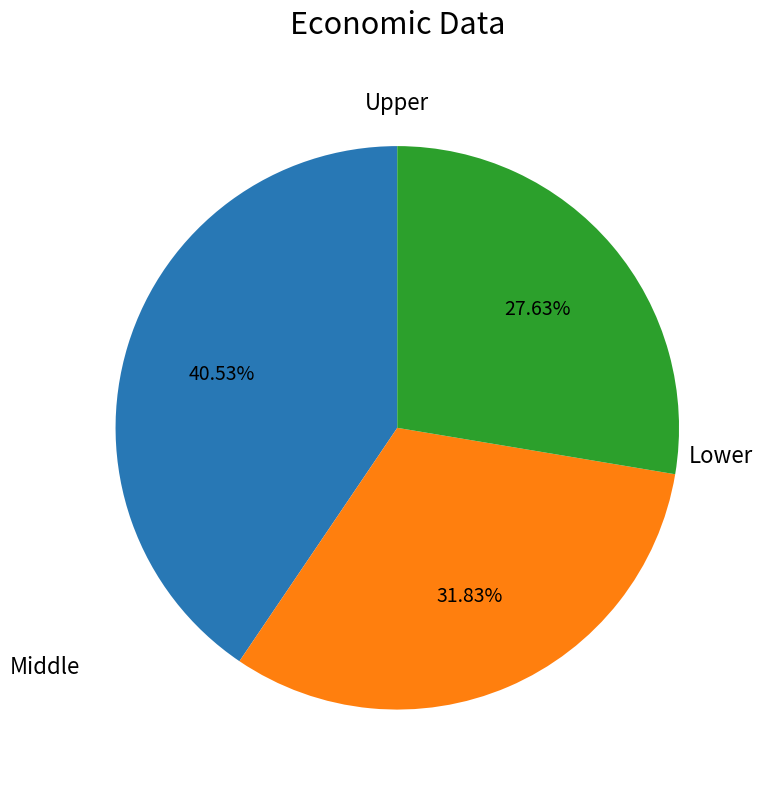

Is there any slice that represents more than half of the pie?

No